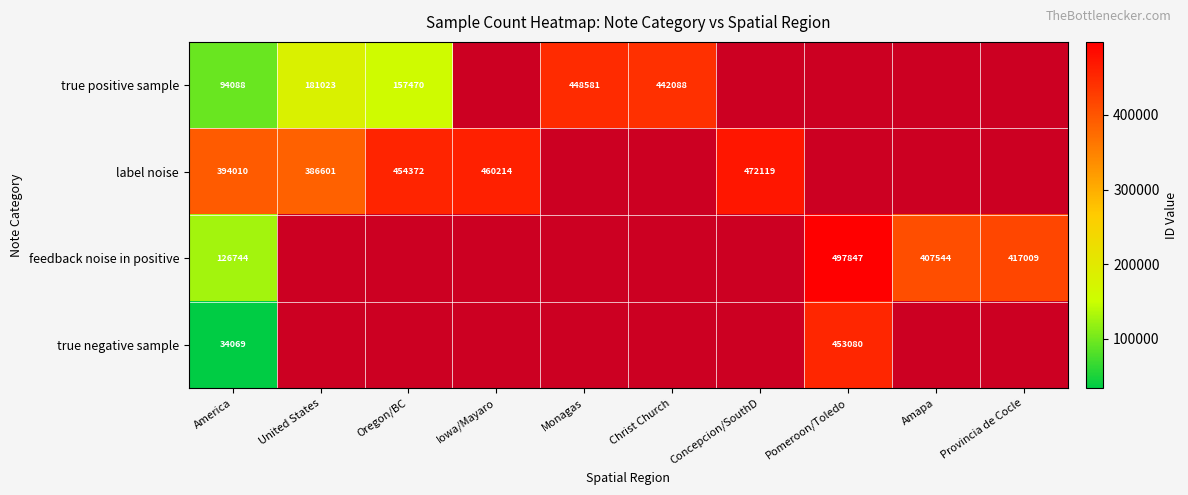

The value of true positive sample at Oregon/BC is 72078. True or false?

False